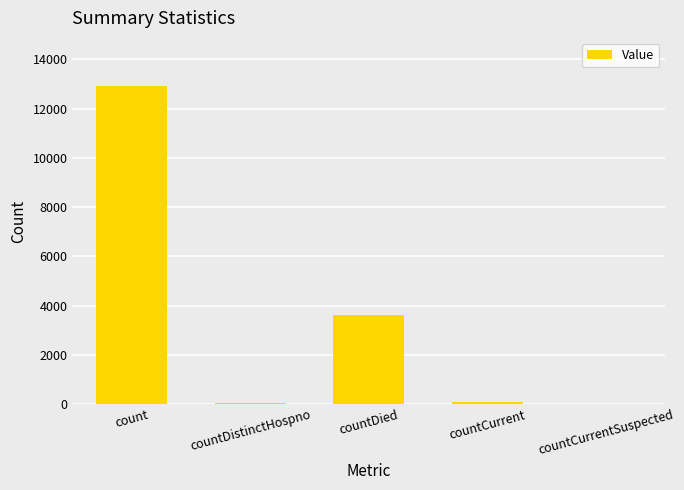

At which category does the chart reach its peak across all series?

count